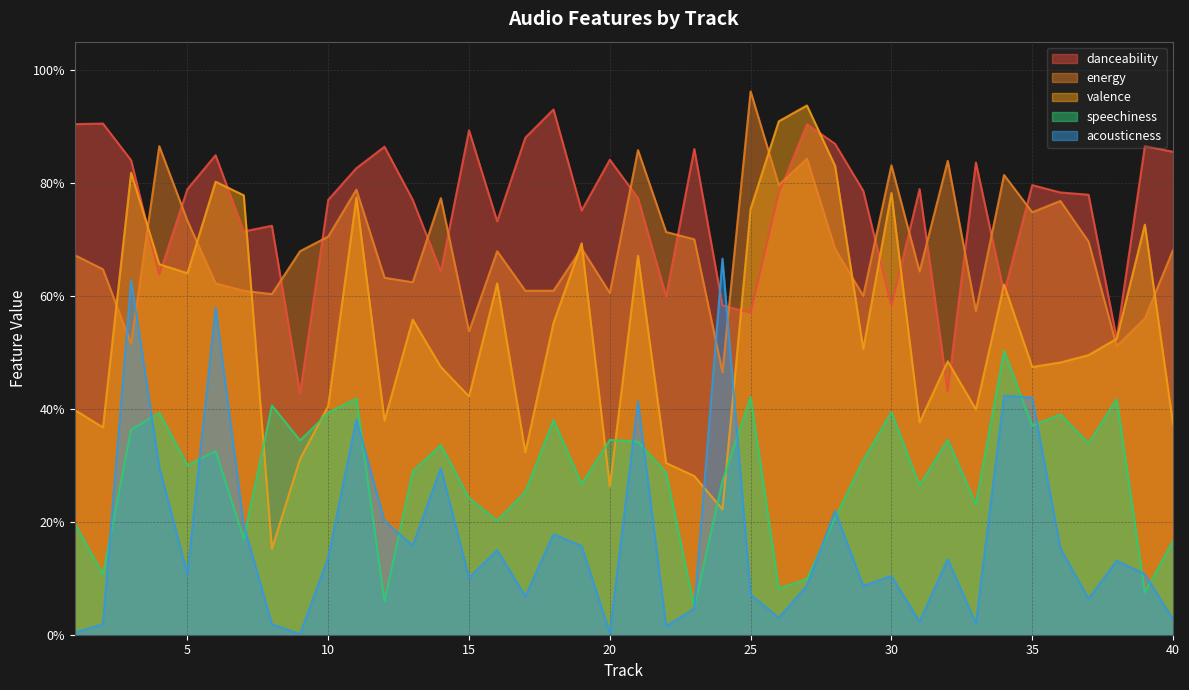

Rank the categories by speechiness value from lowest to highest.

23, 12, 39, 26, 27, 2, 40, 7, 1, 16, 28, 33, 15, 17, 31, 19, 24, 22, 13, 5, 29, 6, 14, 37, 21, 9, 20, 32, 3, 35, 18, 36, 4, 10, 30, 8, 38, 11, 25, 34